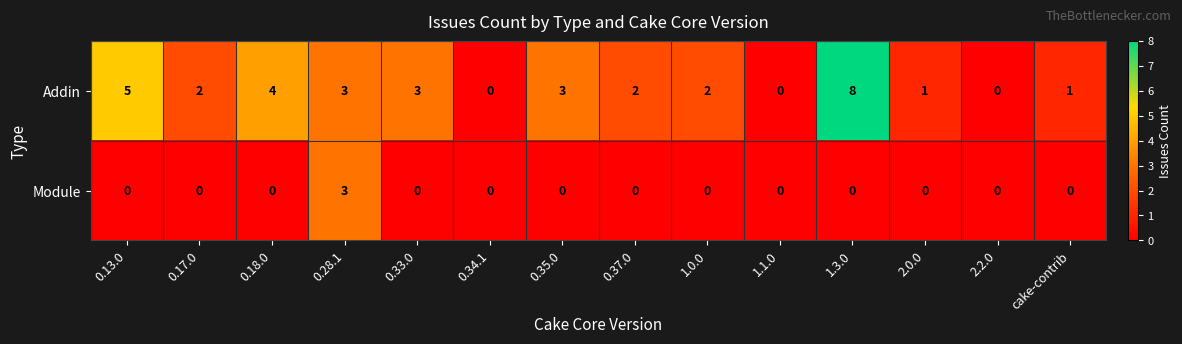

Between 0.33.0 and 0.37.0, which series saw the biggest shift?

Addin